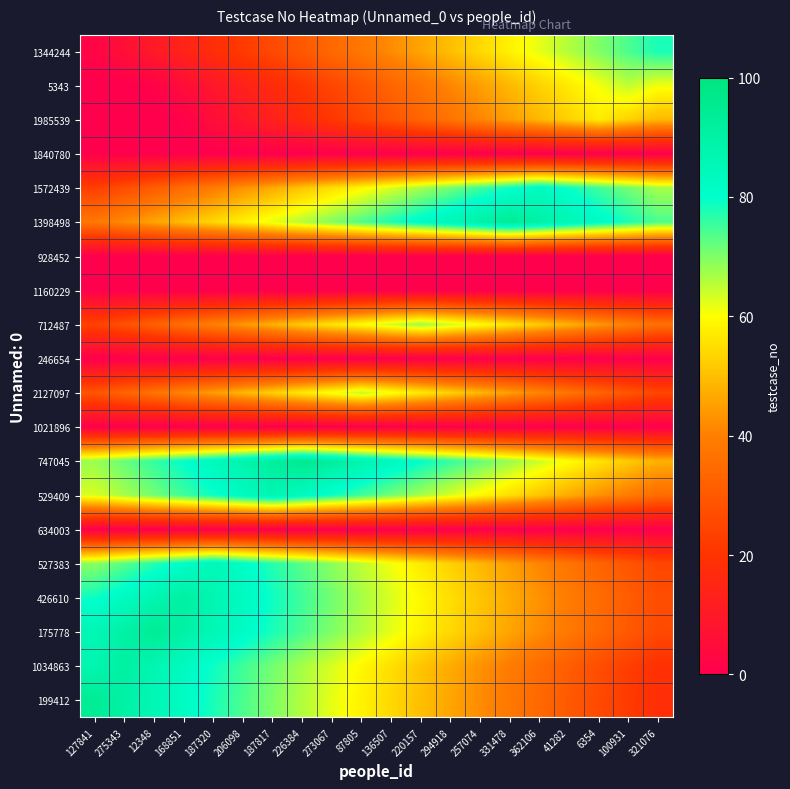

Reading right to left, list all the values displayed in this chart.

199412: 321076=18	100931=22	6354=26	41282=30	362106=34	331478=38	257074=42	294918=46	220157=50	136507=54	87805=58	273067=62	226384=66	187817=70	206098=74	187320=78	168851=82	12348=86	275343=90	127841=94
1034863: 321076=19	100931=23	6354=27	41282=31	362106=35	331478=39	257074=43	294918=47	220157=51	136507=55	87805=59	273067=63	226384=67	187817=71	206098=75	187320=79	168851=83	12348=87	275343=91	127841=87
175778: 321076=26	100931=30	6354=34	41282=38	362106=42	331478=46	257074=50	294918=54	220157=58	136507=62	87805=66	273067=70	226384=74	187817=78	206098=82	187320=86	168851=90	12348=94	275343=90	127841=86
426610: 321076=27	100931=31	6354=35	41282=39	362106=43	331478=47	257074=51	294918=55	220157=59	136507=63	87805=67	273067=71	226384=75	187817=79	206098=83	187320=87	168851=91	12348=87	275343=83	127841=79
527383: 321076=25	100931=29	6354=33	41282=37	362106=41	331478=45	257074=49	294918=53	220157=57	136507=61	87805=65	273067=69	226384=73	187817=77	206098=81	187320=85	168851=81	12348=77	275343=73	127841=69
634003: 321076=0	100931=0	6354=0	41282=0	362106=0	331478=0	257074=0	294918=0	220157=0	136507=0	87805=0	273067=0	226384=0	187817=0	206098=0	187320=0	168851=0	12348=0	275343=0	127841=0
529409: 321076=35	100931=39	6354=43	41282=47	362106=51	331478=55	257074=59	294918=63	220157=67	136507=71	87805=75	273067=79	226384=83	187817=87	206098=83	187320=79	168851=75	12348=71	275343=67	127841=63
747045: 321076=48	100931=52	6354=56	41282=60	362106=64	331478=68	257074=72	294918=76	220157=80	136507=84	87805=88	273067=92	226384=96	187817=92	206098=88	187320=84	168851=80	12348=76	275343=72	127841=68
1021896: 321076=0	100931=0	6354=0	41282=0	362106=0	331478=0	257074=0	294918=0	220157=0	136507=0	87805=0	273067=0	226384=0	187817=0	206098=0	187320=0	168851=0	12348=0	275343=0	127841=0
2127097: 321076=25	100931=29	6354=33	41282=37	362106=41	331478=45	257074=49	294918=53	220157=57	136507=61	87805=65	273067=61	226384=57	187817=53	206098=49	187320=45	168851=41	12348=37	275343=33	127841=29
246654: 321076=0	100931=0	6354=0	41282=0	362106=0	331478=0	257074=0	294918=0	220157=0	136507=0	87805=0	273067=0	226384=0	187817=0	206098=0	187320=0	168851=0	12348=0	275343=0	127841=0
712487: 321076=36	100931=40	6354=44	41282=48	362106=52	331478=56	257074=60	294918=64	220157=68	136507=64	87805=60	273067=56	226384=52	187817=48	206098=44	187320=40	168851=36	12348=32	275343=28	127841=24
1160229: 321076=0	100931=0	6354=0	41282=0	362106=0	331478=0	257074=0	294918=0	220157=0	136507=0	87805=0	273067=0	226384=0	187817=0	206098=0	187320=0	168851=0	12348=0	275343=0	127841=0
928452: 321076=0	100931=0	6354=0	41282=0	362106=0	331478=0	257074=0	294918=0	220157=0	136507=0	87805=0	273067=0	226384=0	187817=0	206098=0	187320=0	168851=0	12348=0	275343=0	127841=0
1398498: 321076=74	100931=78	6354=82	41282=86	362106=90	331478=94	257074=90	294918=86	220157=82	136507=78	87805=74	273067=70	226384=66	187817=62	206098=58	187320=54	168851=50	12348=46	275343=42	127841=38
1572439: 321076=67	100931=71	6354=75	41282=79	362106=83	331478=79	257074=75	294918=71	220157=67	136507=63	87805=59	273067=55	226384=51	187817=47	206098=43	187320=39	168851=35	12348=31	275343=27	127841=23
1840780: 321076=0	100931=0	6354=0	41282=0	362106=0	331478=0	257074=0	294918=0	220157=0	136507=0	87805=0	273067=0	226384=0	187817=0	206098=0	187320=0	168851=0	12348=0	275343=0	127841=0
1985539: 321076=49	100931=53	6354=57	41282=53	362106=49	331478=45	257074=41	294918=37	220157=33	136507=29	87805=25	273067=21	226384=17	187817=13	206098=9	187320=5	168851=1	12348=0	275343=0	127841=0
5343: 321076=61	100931=65	6354=61	41282=57	362106=53	331478=49	257074=45	294918=41	220157=37	136507=33	87805=29	273067=25	226384=21	187817=17	206098=13	187320=9	168851=5	12348=1	275343=0	127841=0
1344244: 321076=78	100931=74	6354=70	41282=66	362106=62	331478=58	257074=54	294918=50	220157=46	136507=42	87805=38	273067=34	226384=30	187817=26	206098=22	187320=18	168851=14	12348=10	275343=6	127841=2